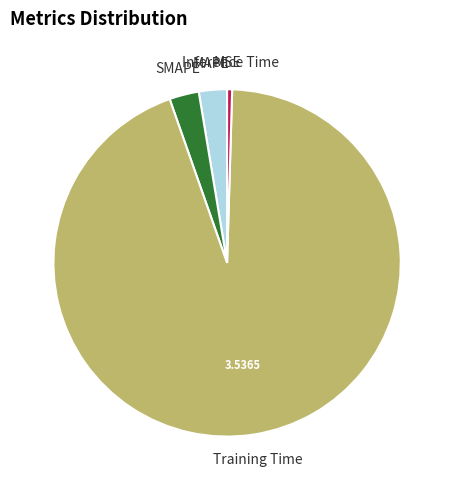

Is there a majority slice in this chart?

Yes